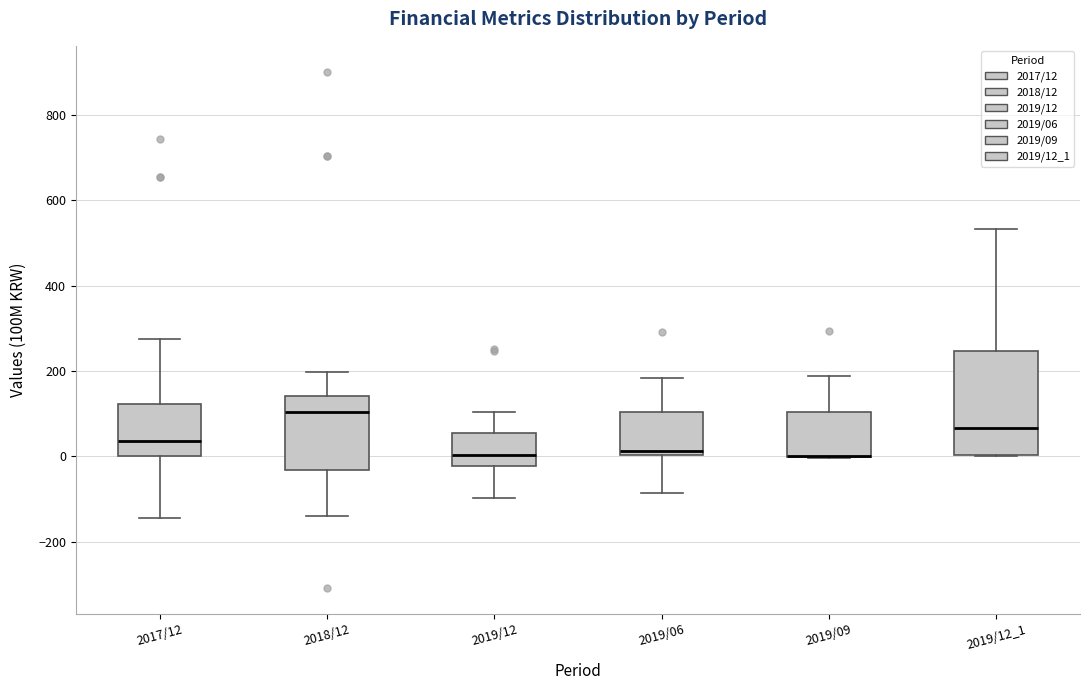

Which box is the tallest, from its lower edge to its upper edge?

2019/12_1